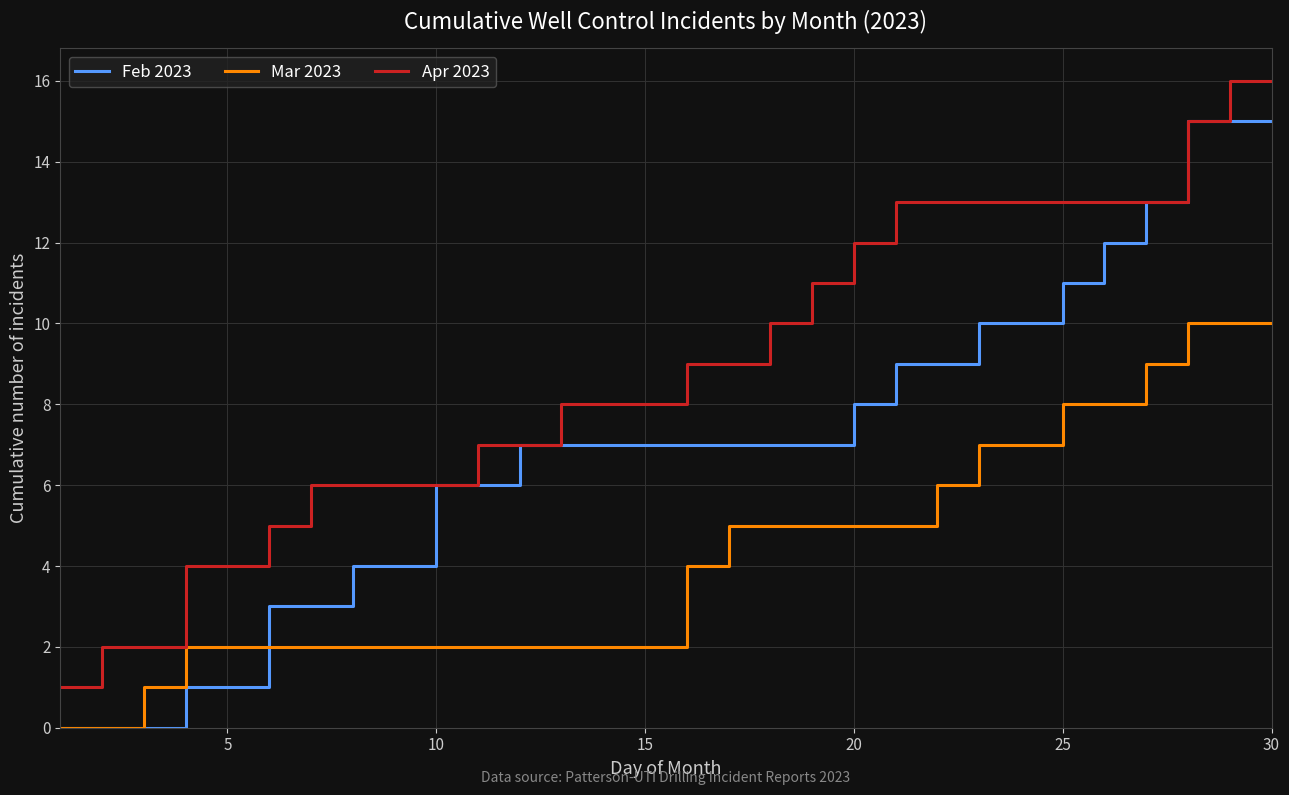

What is the maximum value shown in the chart?

16